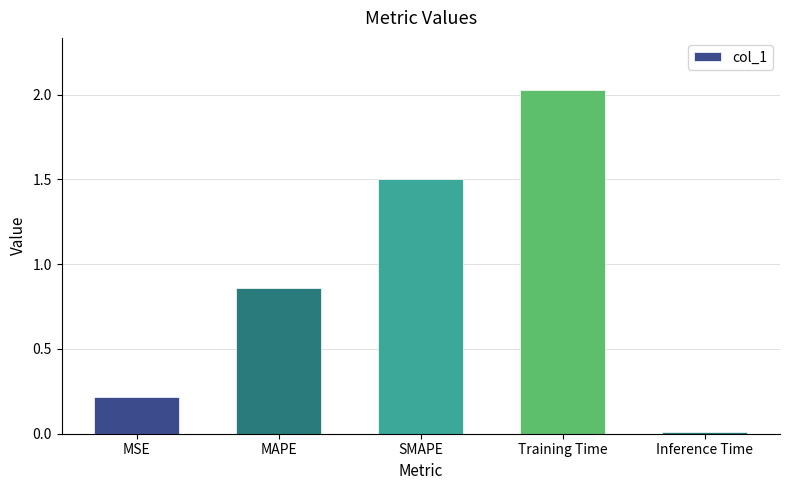

Read the value at SMAPE.

1.5